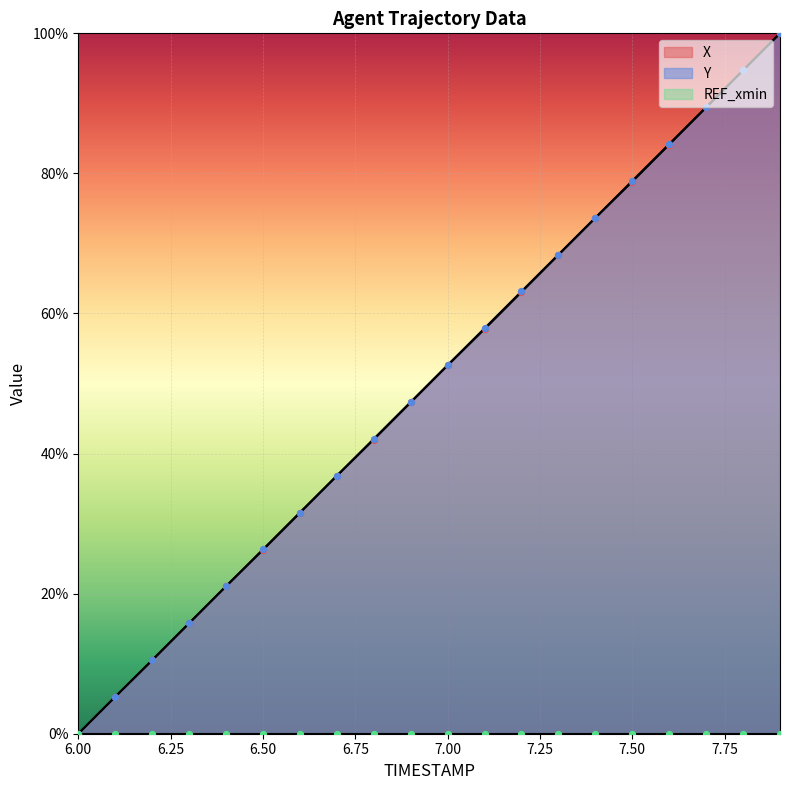

At how many categories does at least one series exceed 84?

4